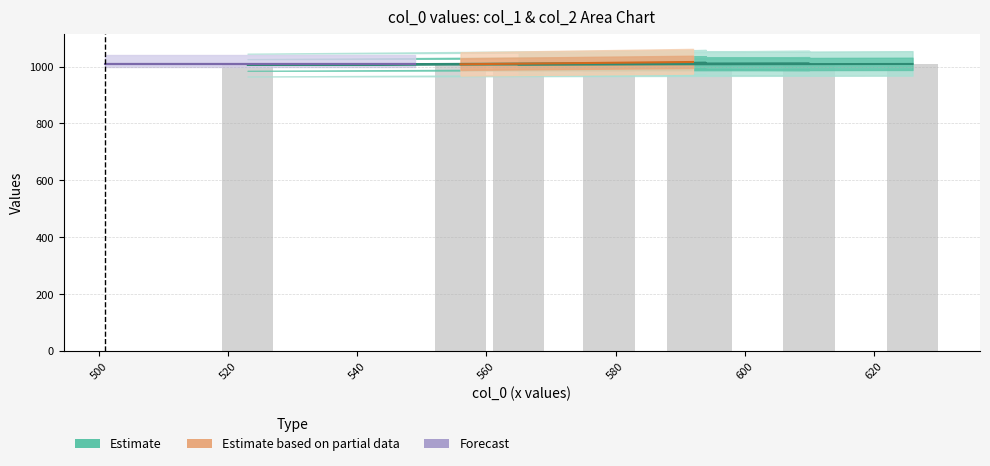

What is the total value across all series at 523?

1007